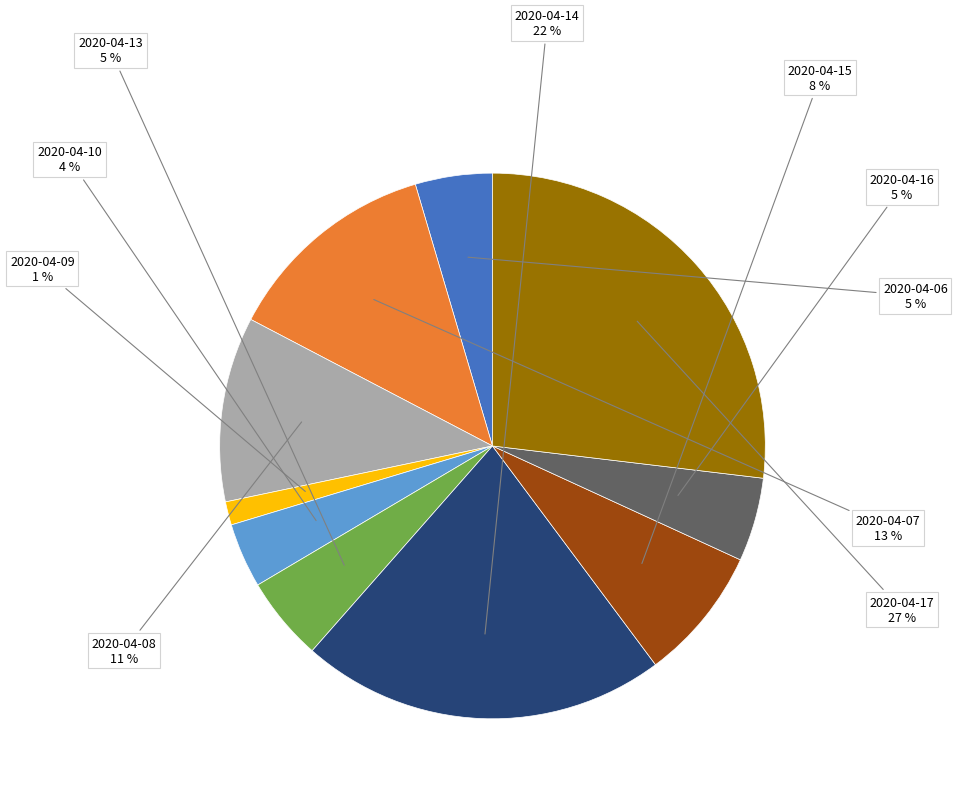

Do 2020-04-07 and 2020-04-10 together represent more than half of the pie?

No